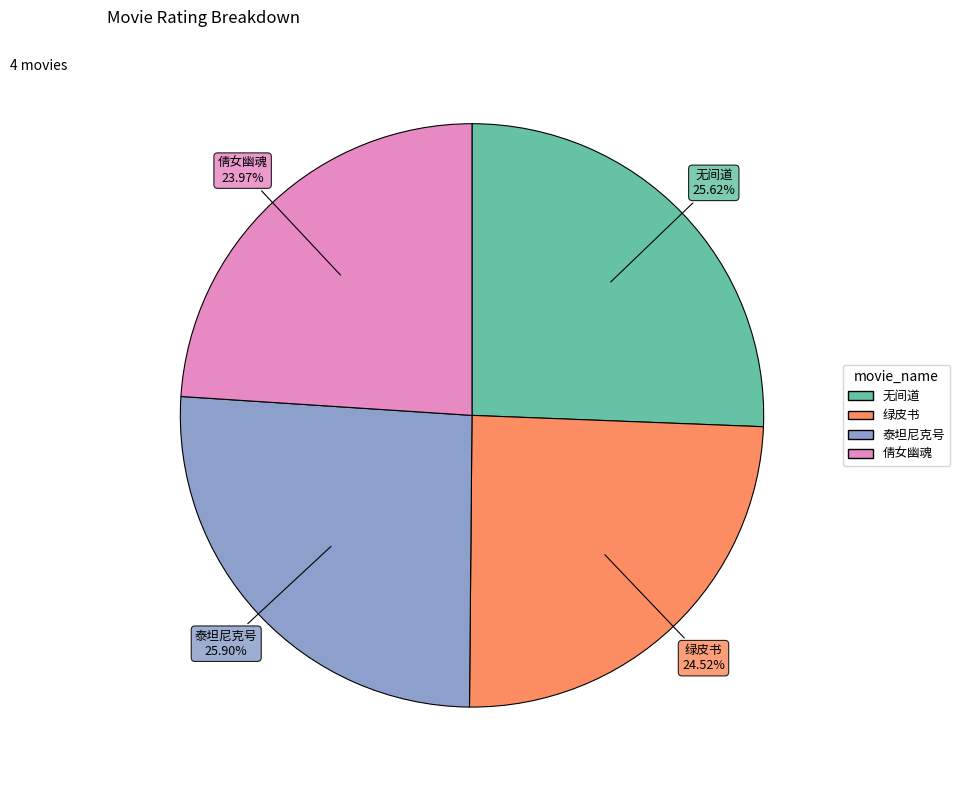

True or false: 绿皮书 accounts for 25% of the total.

True